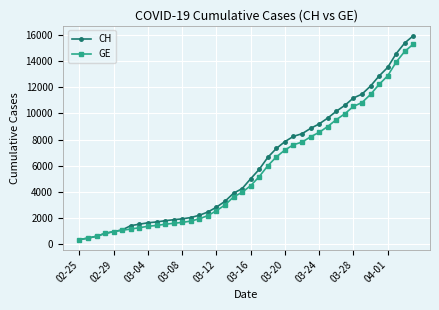

What is the value of the GE point at the 14th from the left?

1780